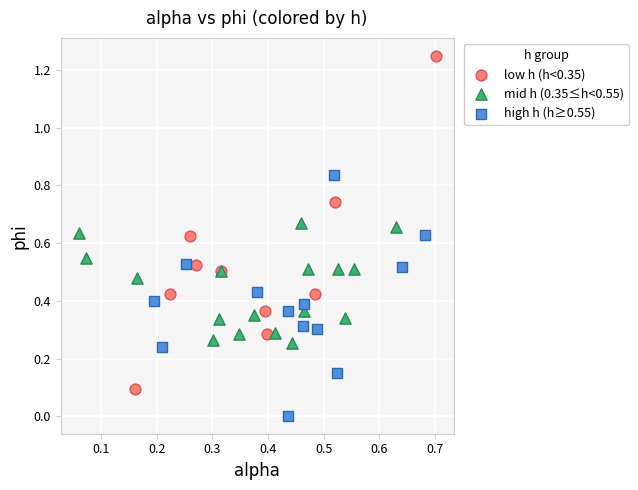

Which series has the widest spread of Y values?

low h (h<0.35)